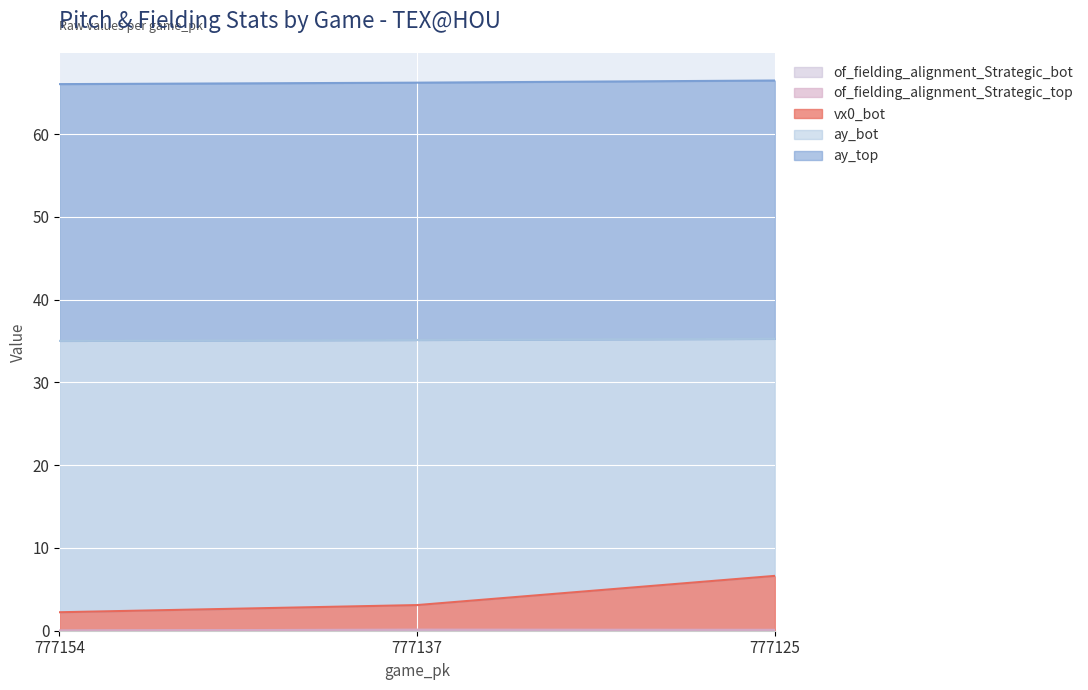

At how many categories does at least one series exceed 1?

3